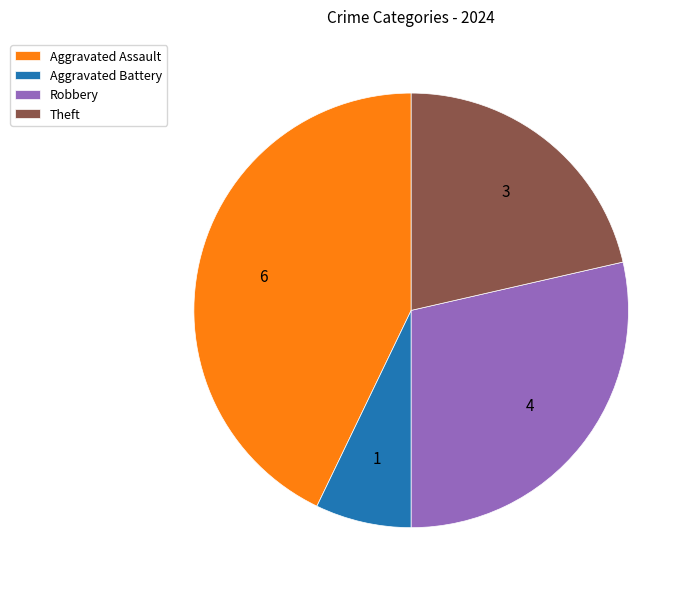

Does Theft represent more than half of the total?

No